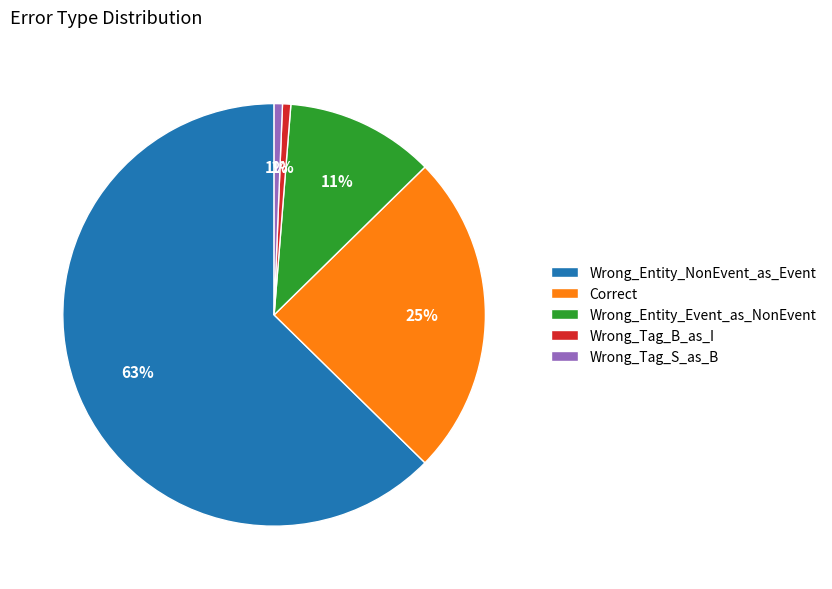

Which slice is the largest?

Wrong_Entity_NonEvent_as_Event